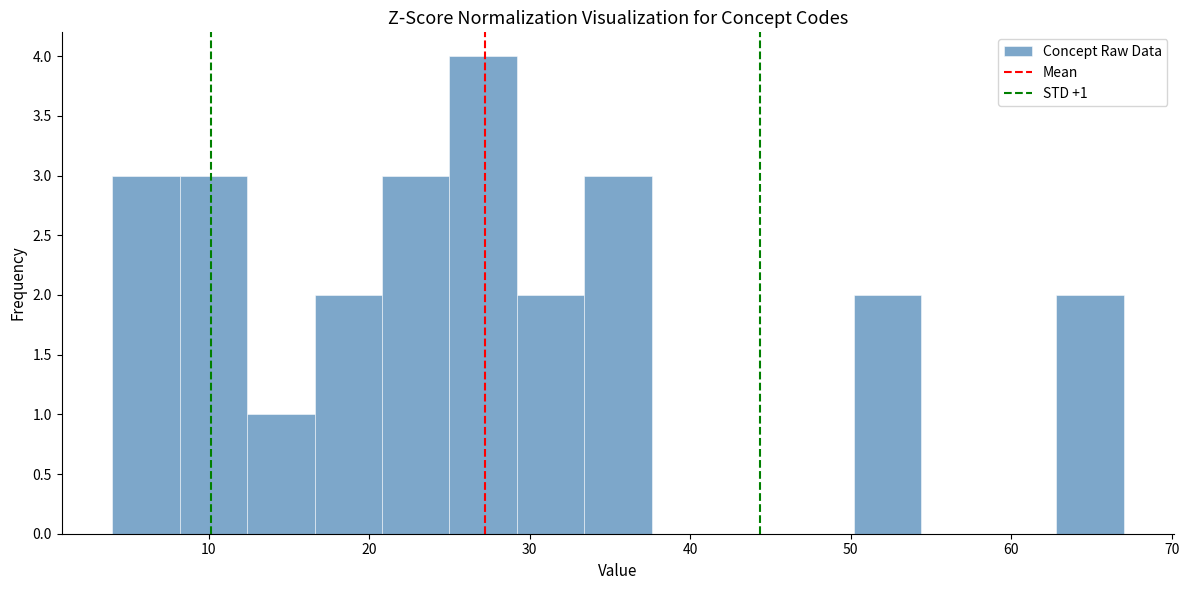

Over which range of the x-axis is the bar tallest?

25.0 to 29.2